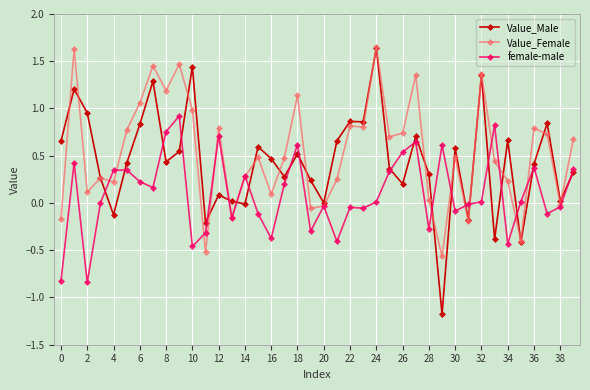

What is the minimum value shown in the chart?

-1.2